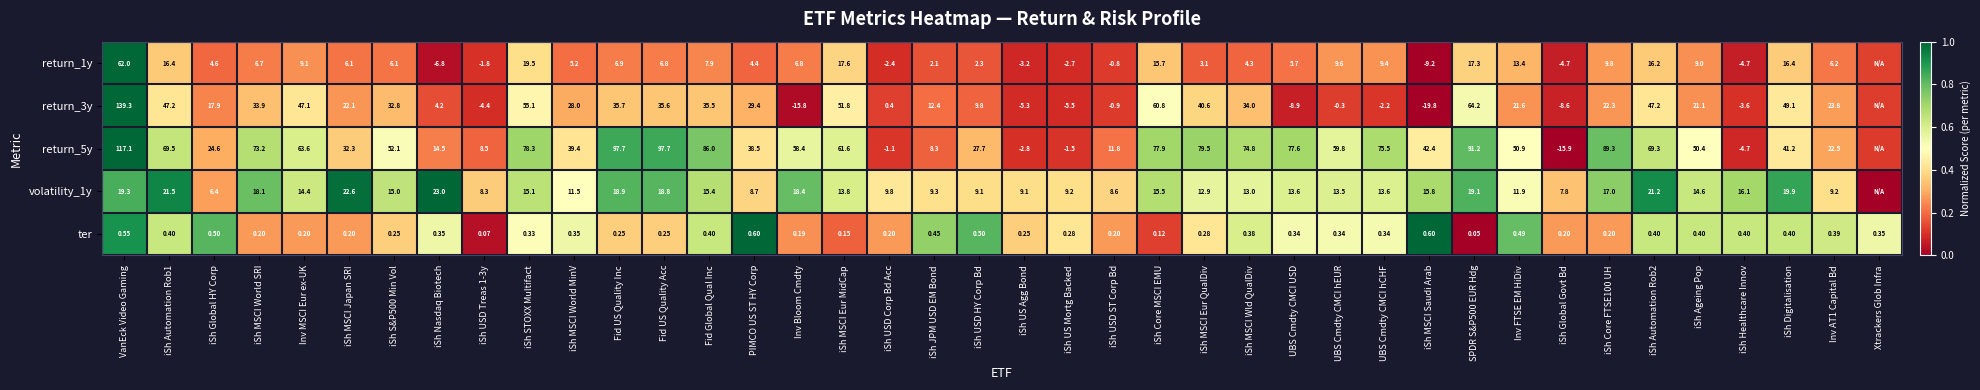

Is the value of return_3y at iSh MSCI Wld QualDiv greater than the value of return_1y at Inv AT1 Capital Bd?

Yes